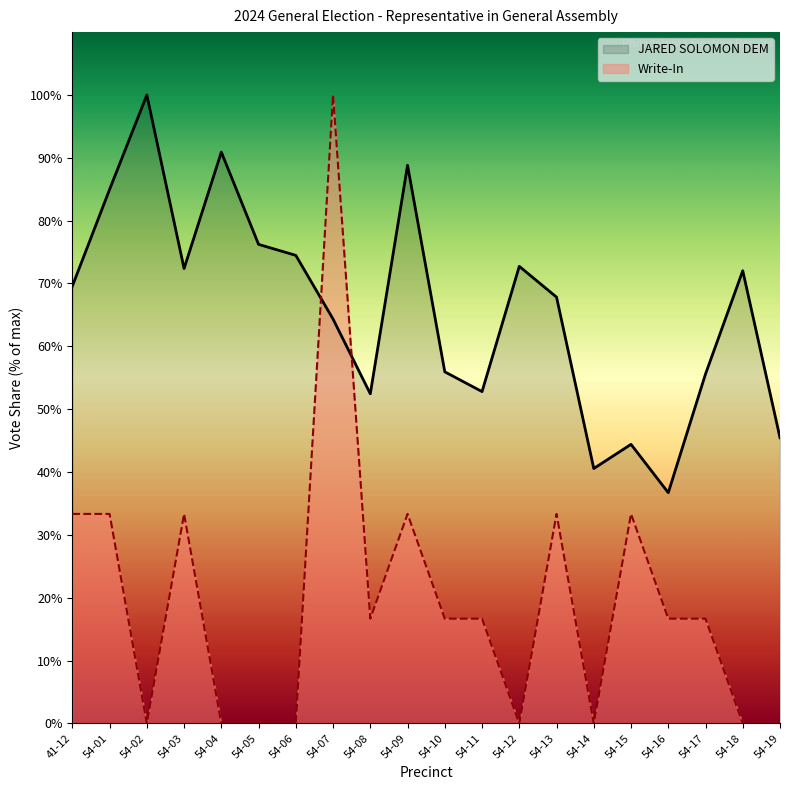

Which series has the largest total across all categories?

JARED SOLOMON DEM